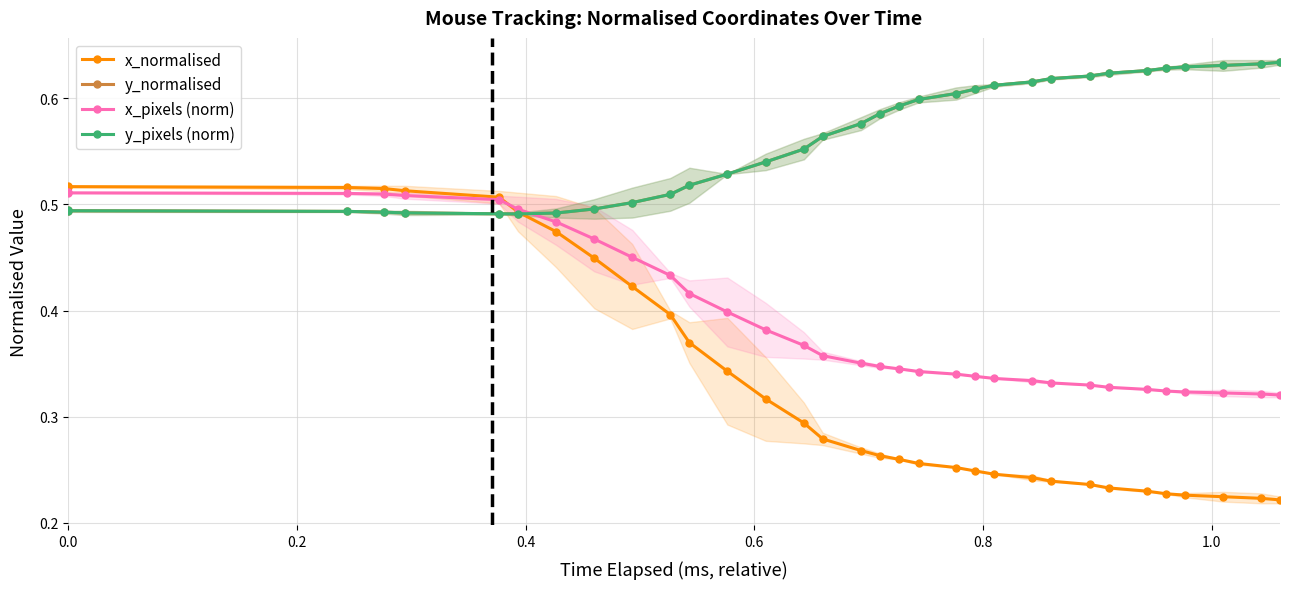

True or false: x_normalised has more than 2 points higher than both neighbors.

False